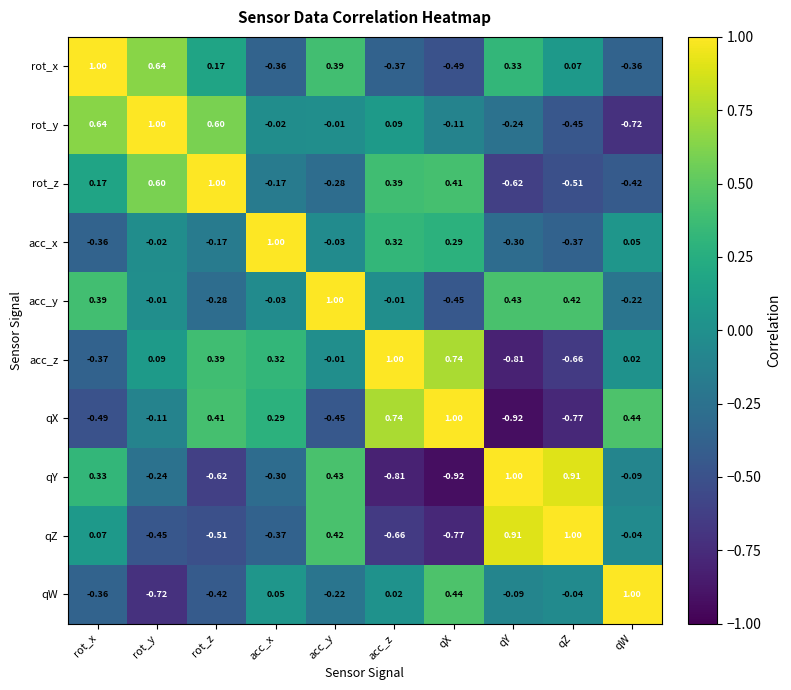

At qX, list the series in order from smallest to largest.

qY, qZ, rot_x, acc_y, rot_y, acc_x, rot_z, qW, acc_z, qX